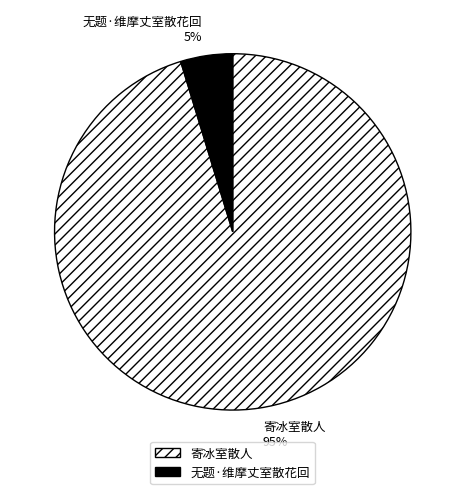

Between 无题·维摩丈室散花回 and 寄冰室散人, which is larger?

寄冰室散人